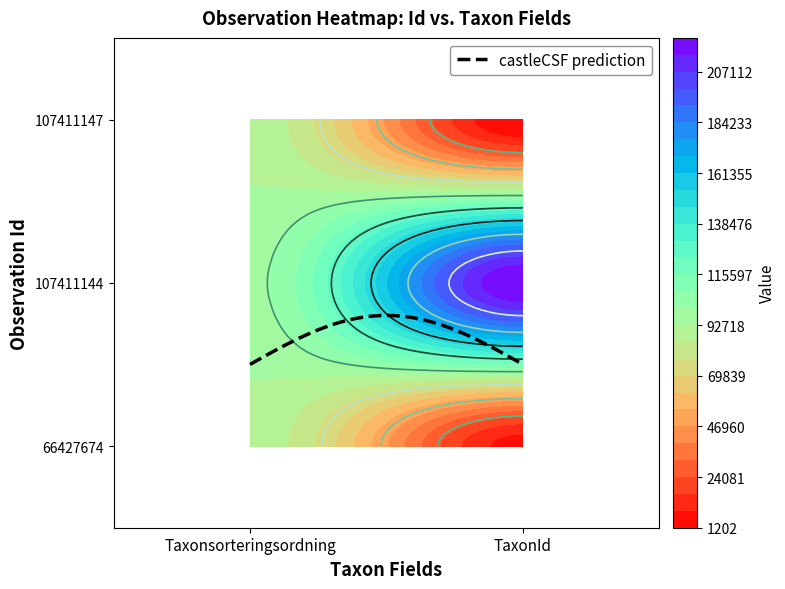

How many values in the 107411147 series are below 89392?

1